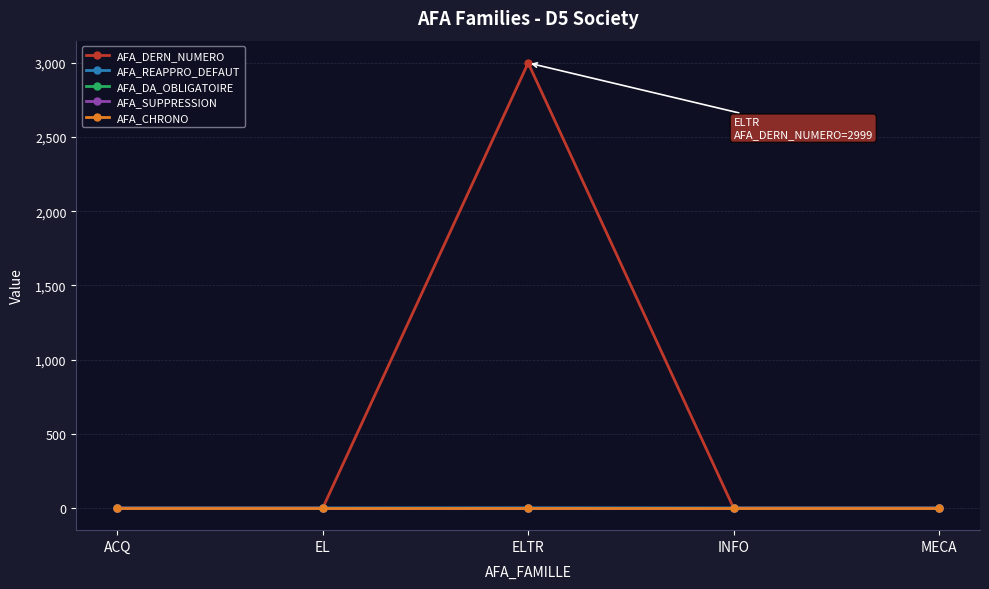

What are all the series names shown in the legend?

AFA_DERN_NUMERO, AFA_REAPPRO_DEFAUT, AFA_DA_OBLIGATOIRE, AFA_SUPPRESSION, AFA_CHRONO